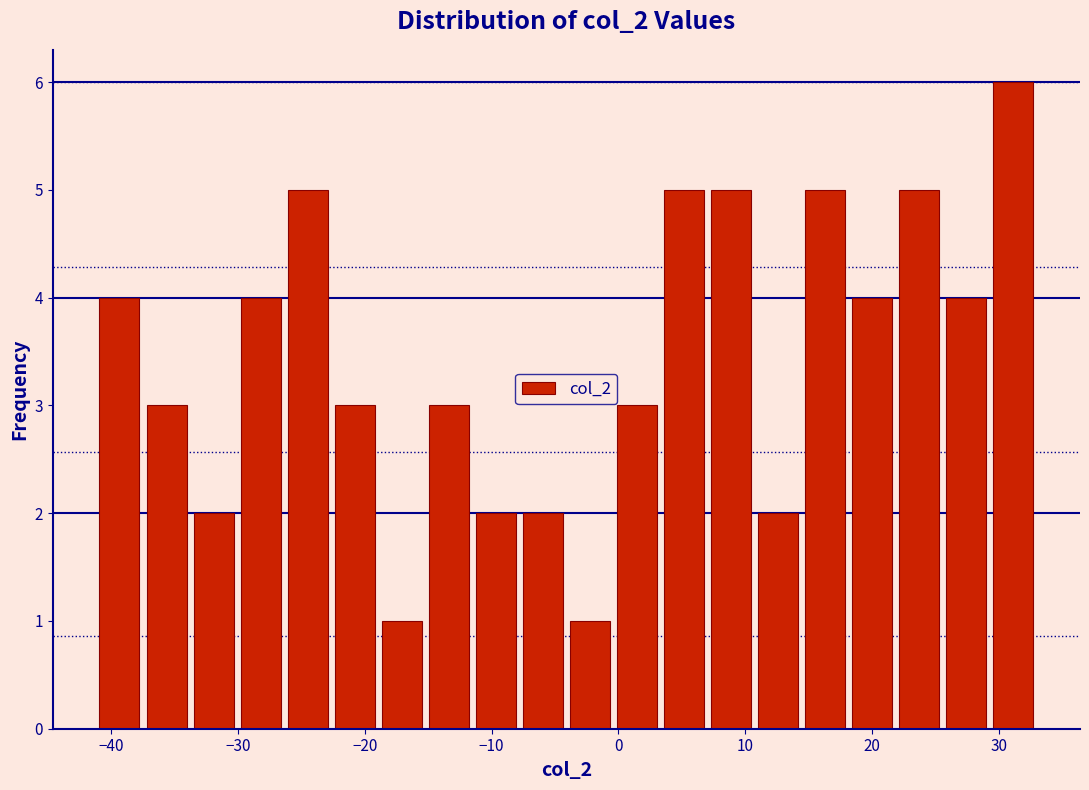

Around what value on the x-axis is the tallest bar? Give the approximate position of its centre, as read against the axis.

31